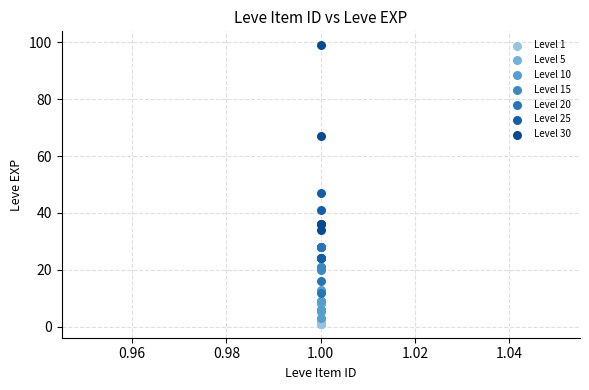

Which series has the largest Y range (max minus min)?

Level 30